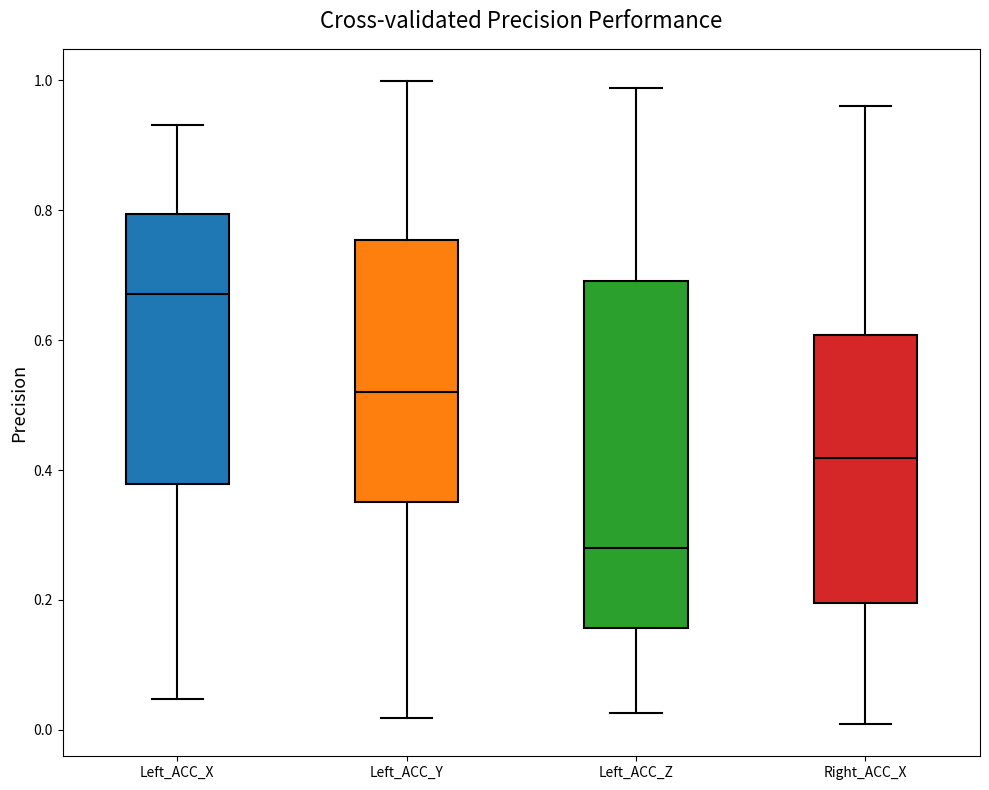

Reading left to right, transcribe this box plot: for each box, give where its median line is, the range the box spans, and where its two whiskers end, as read against the y-axis. The values are not printed on the chart, so give them approximately, as read against the axis.

Left_ACC_X: median 0.68, box 0.38 to 0.80, whiskers 0.04 to 0.94
Left_ACC_Y: median 0.52, box 0.36 to 0.76, whiskers 0.02 to 1.00
Left_ACC_Z: median 0.28, box 0.16 to 0.70, whiskers 0.02 to 0.98
Right_ACC_X: median 0.42, box 0.20 to 0.60, whiskers 0.00 to 0.96